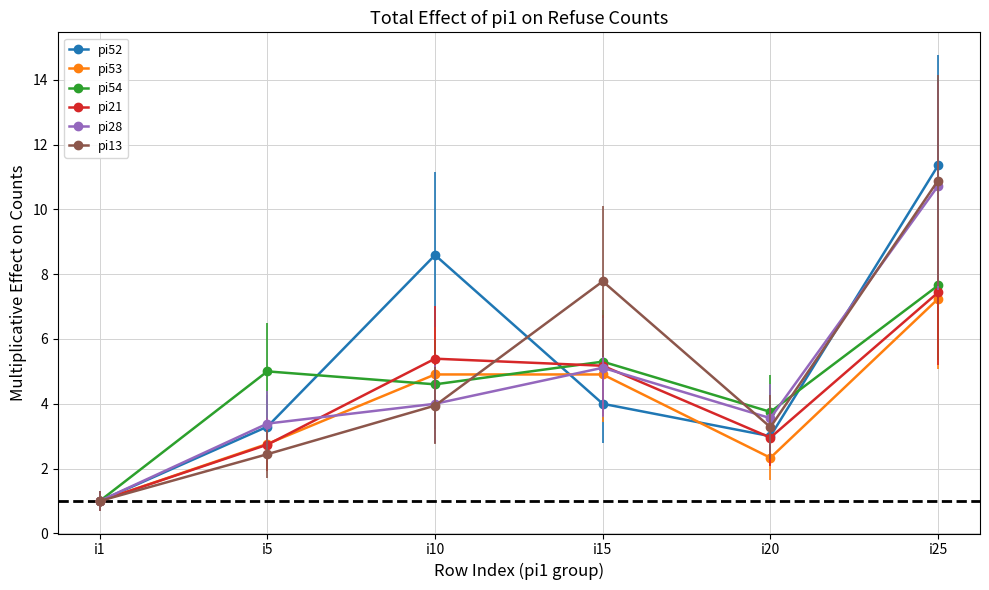

Which category has the highest value across all series?

i25